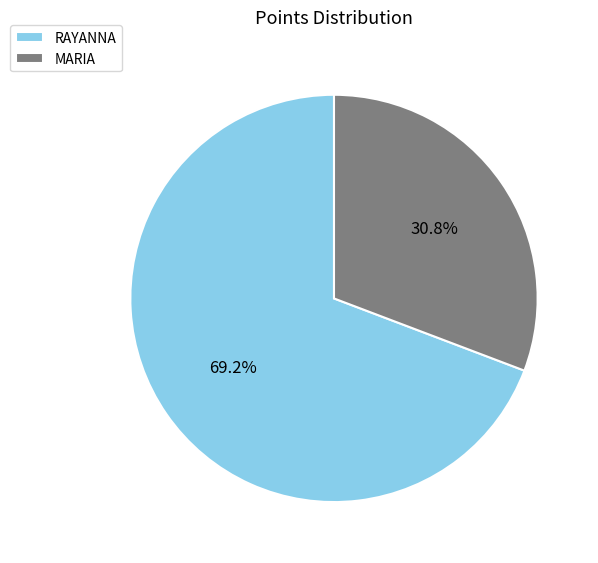

What percentage is the RAYANNA slice, to the nearest percent?

69%